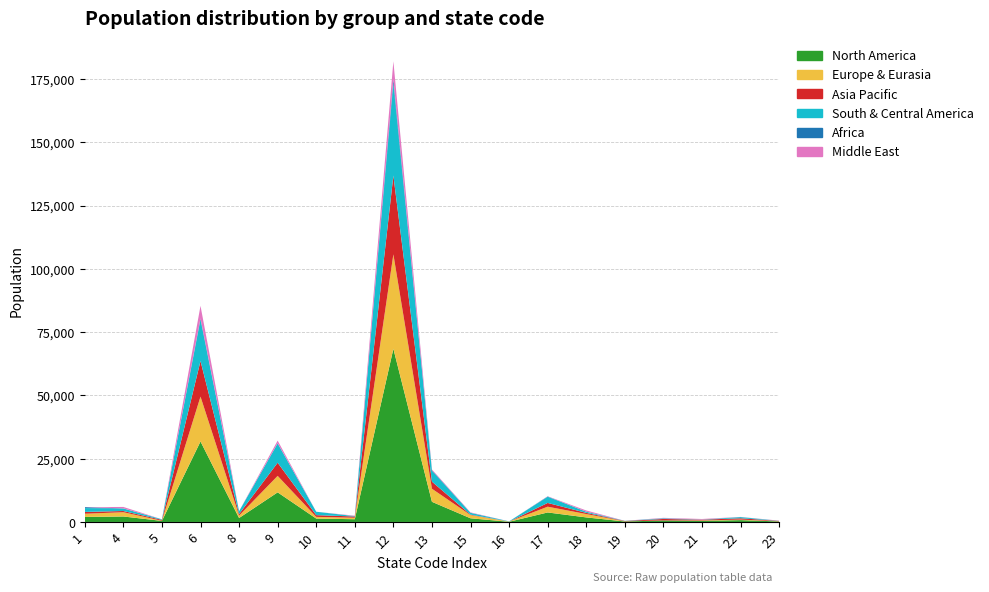

Reading left to right, extract all data points from this chart.

North America: 1=1984	4=2165	5=417	6=31794	8=1561	9=11699	10=1347	11=1079	12=68416	13=7960	15=1448	16=79	17=3756	18=1798	19=193	20=593	21=449	22=728	23=205
Europe & Eurasia: 1=1267	4=1690	5=46	6=17724	8=953	9=6509	10=669	11=589	12=37293	13=5160	15=1261	16=79	17=2276	18=1333	19=62	20=19	21=151	22=211	23=76
Asia Pacific: 1=717	4=475	5=371	6=14070	8=608	9=5190	10=678	11=490	12=31123	13=2800	15=187	16=0	17=1480	18=465	19=131	20=574	21=298	22=517	23=129
South & Central America: 1=1513	4=993	5=211	6=16305	8=1131	9=7601	10=1347	11=155	12=36394	13=4298	15=722	16=79	17=2439	18=460	19=62	20=268	21=65	22=483	23=39
Africa: 1=364	4=49	5=0	6=501	8=0	9=93	10=0	11=0	12=1668	13=260	15=0	16=0	17=119	18=0	19=0	20=0	21=0	22=0	23=0
Middle East: 1=0	4=559	5=0	6=4975	8=0	9=1044	10=0	11=164	12=7070	13=265	15=170	16=0	17=69	18=486	19=0	20=173	21=212	22=51	23=76